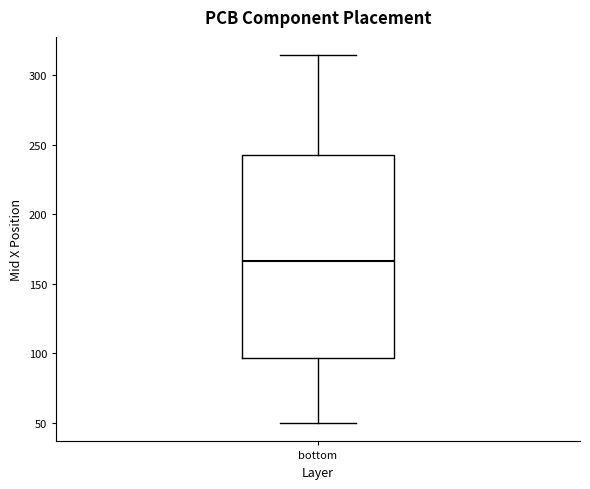

Where is the lower edge of the box for bottom on the y-axis? The values are not printed on the chart, so give them approximately, as read against the axis.

95